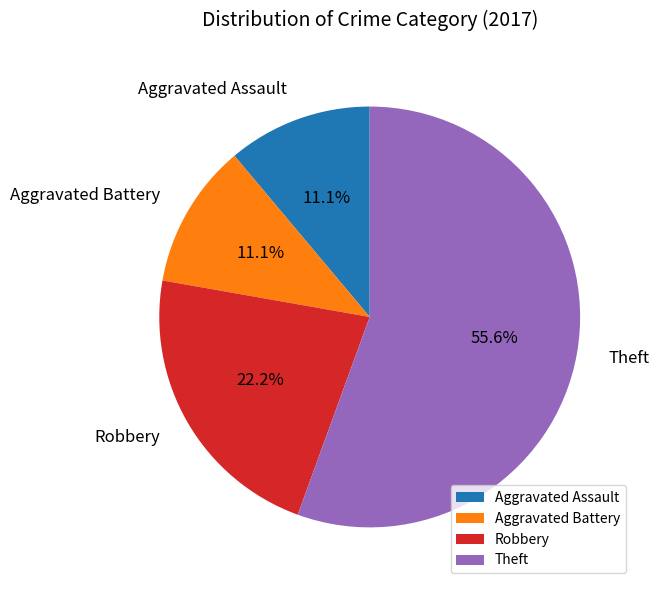

Is the sum of Robbery and Aggravated Battery greater than half?

No